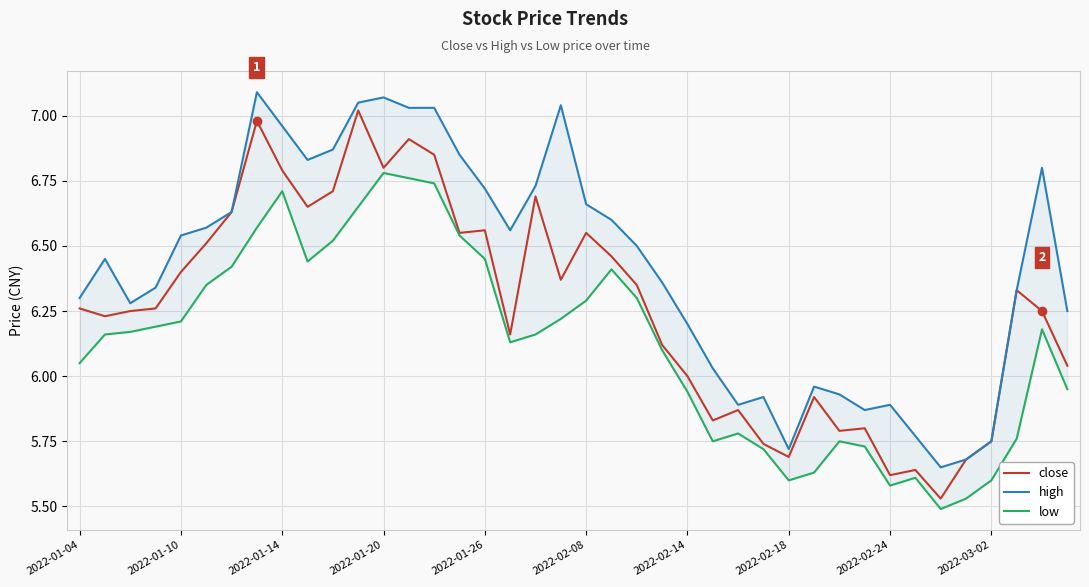

How many interior local valleys does the low series have?

6